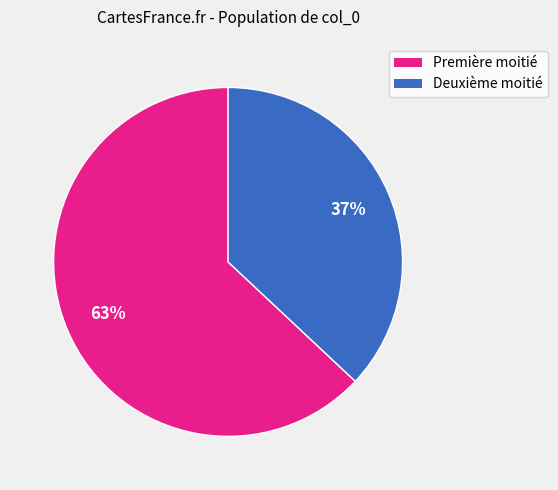

To the nearest percent, what is the difference between the largest and smallest slice percentages?

26%